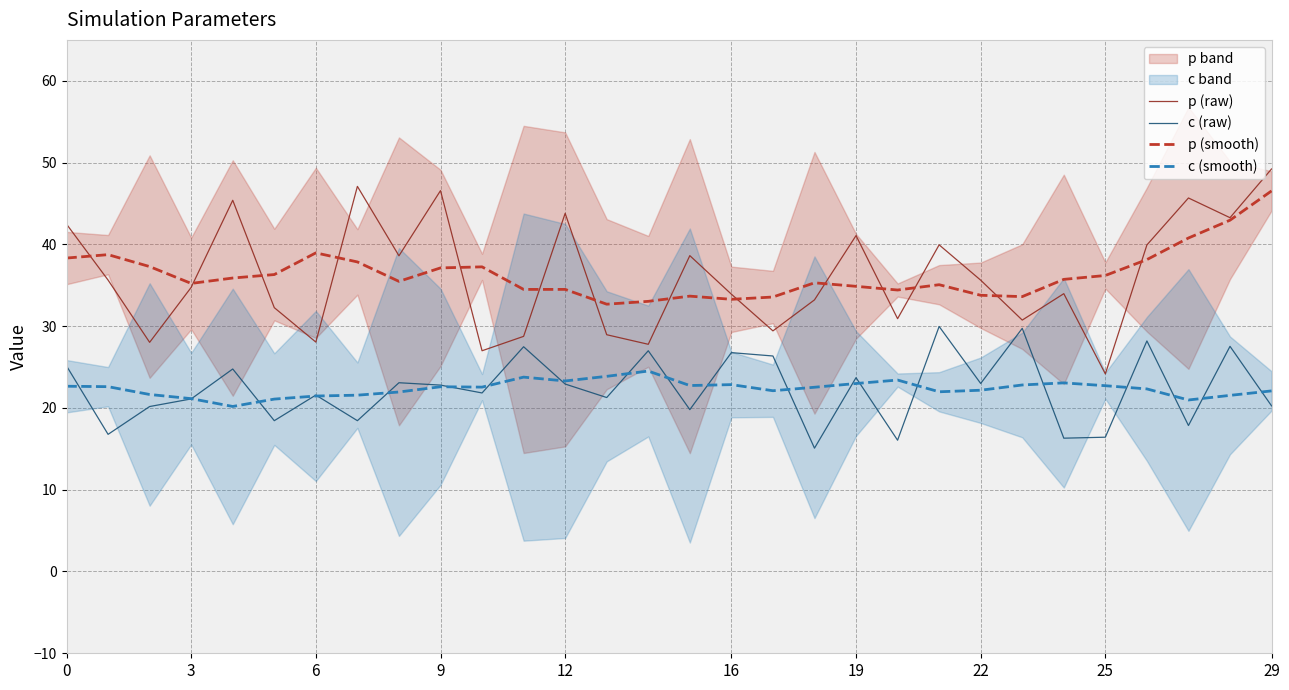

What is the value of the c (raw) point at the 24th from the left?

29.7